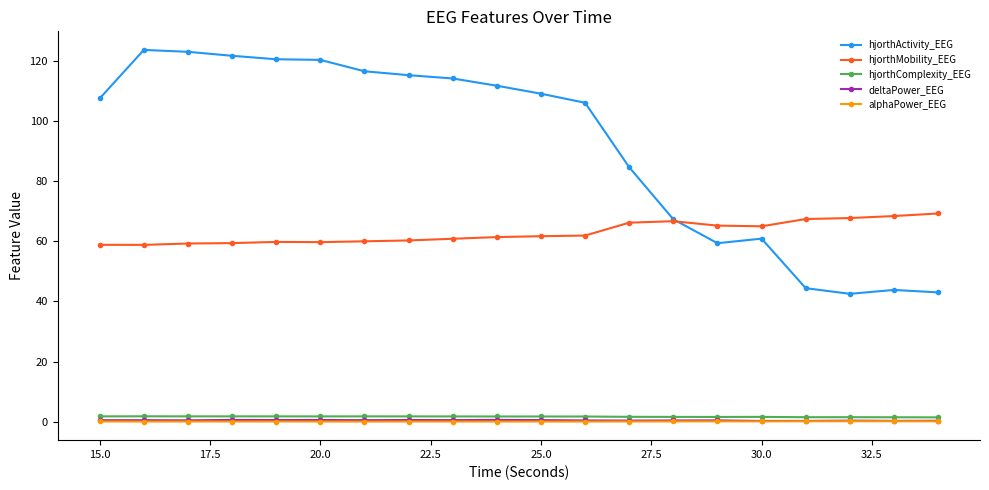

What is the maximum value shown in the chart?

123.6